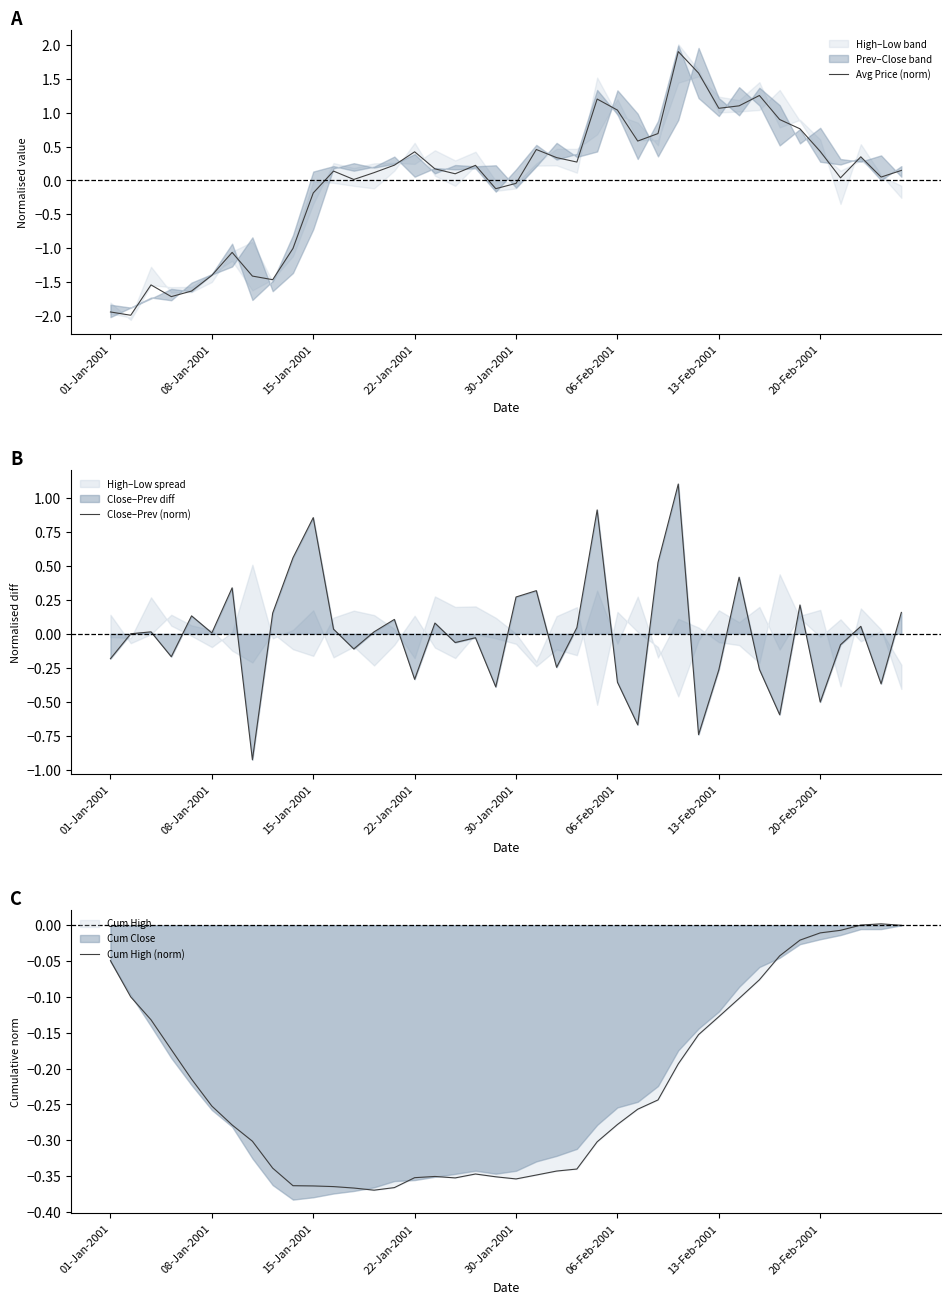

The Avg Price (norm) series shows 0.2 at 22-Jan-2001. True or false?

False